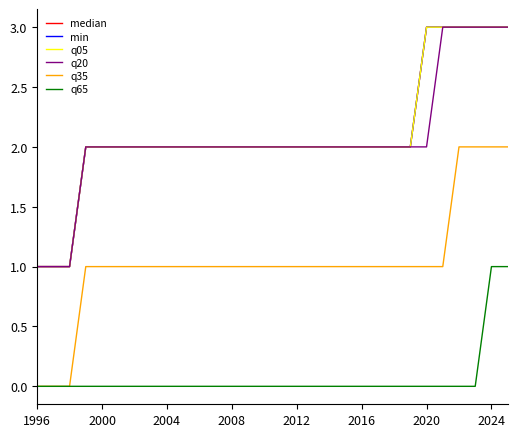

Does the chart display data point markers on the line(s)?

No